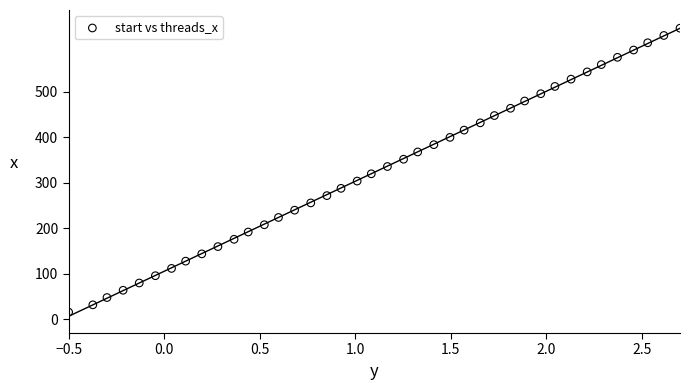

What is the range of Y values (max minus min)?

624